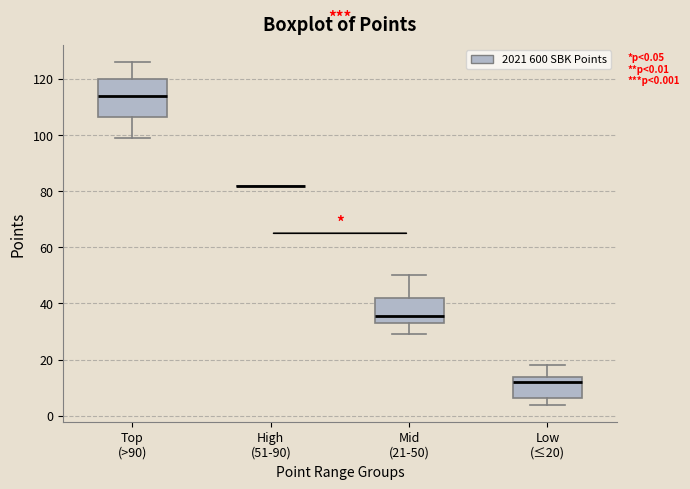

Comparing the boxes themselves (not the whiskers), which one is the tallest?

Top (>90)